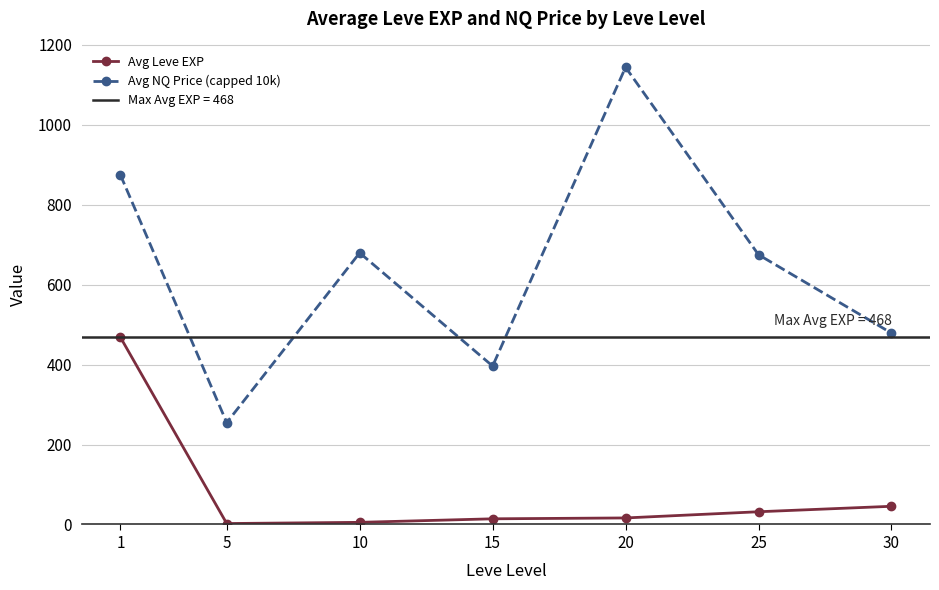

What is the value of the Avg NQ Price (capped 10k) point at the 6th from the left?

674.9